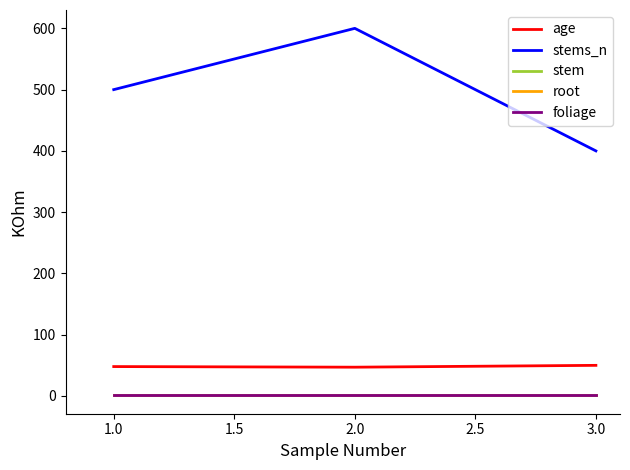

Does the chart display data point markers on the line(s)?

No